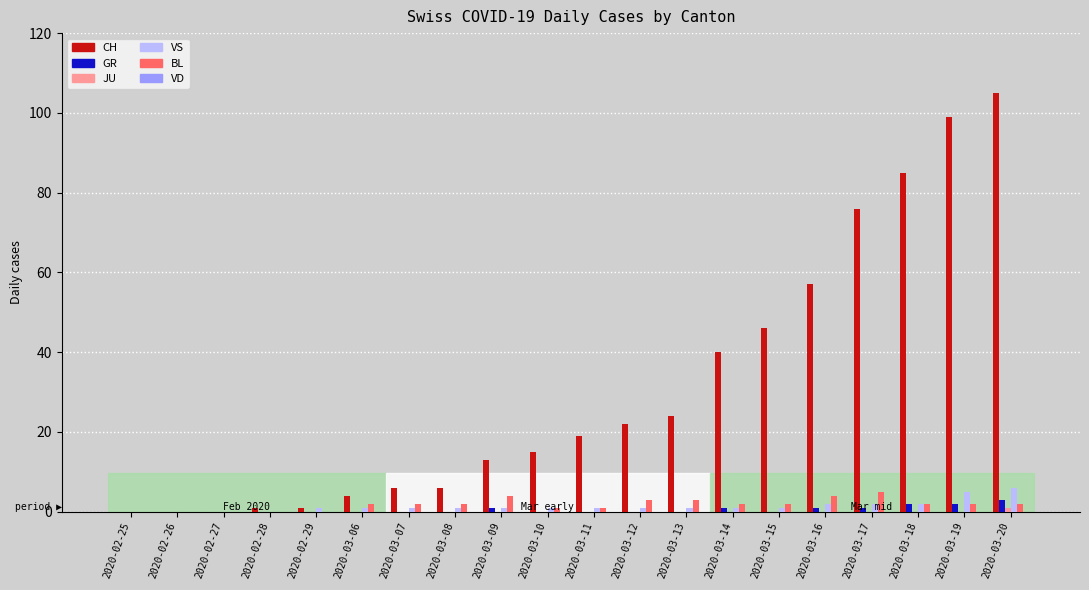

True or false: BL has a value of 0 at 2020-02-26.

True